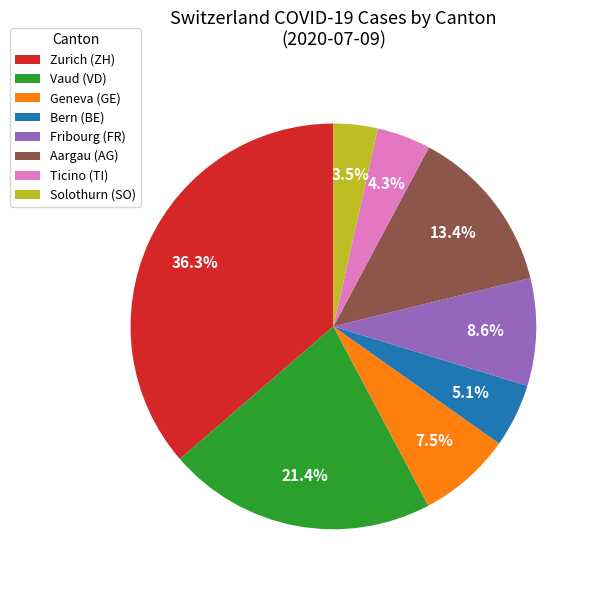

Count the number of slices in the pie.

8